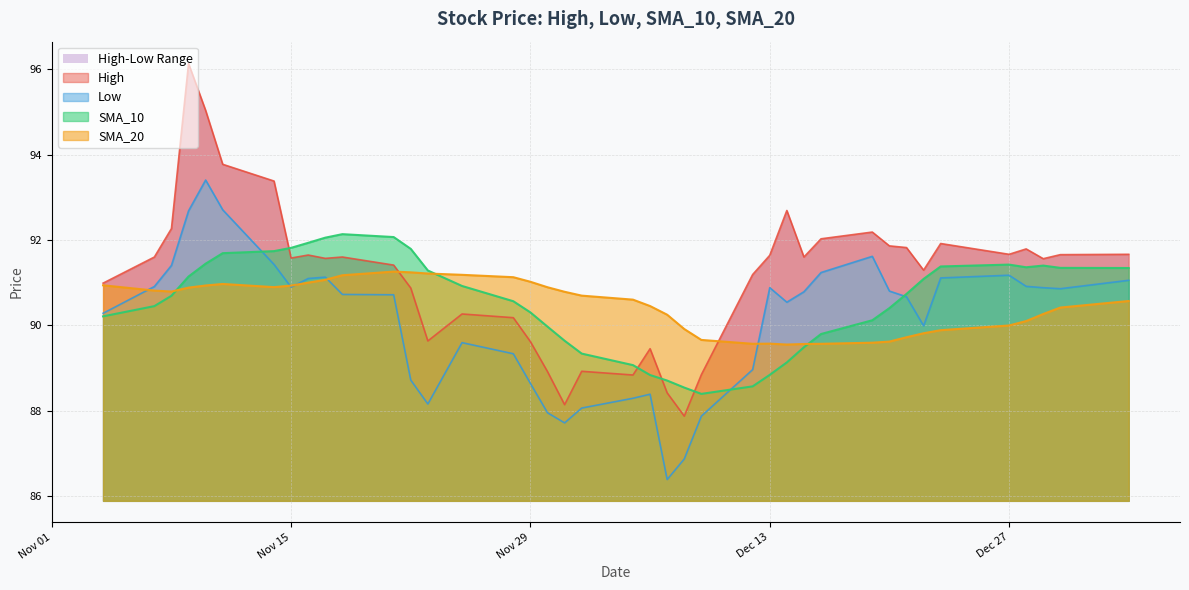

Which label corresponds to the smallest value in the chart?

2016-12-07